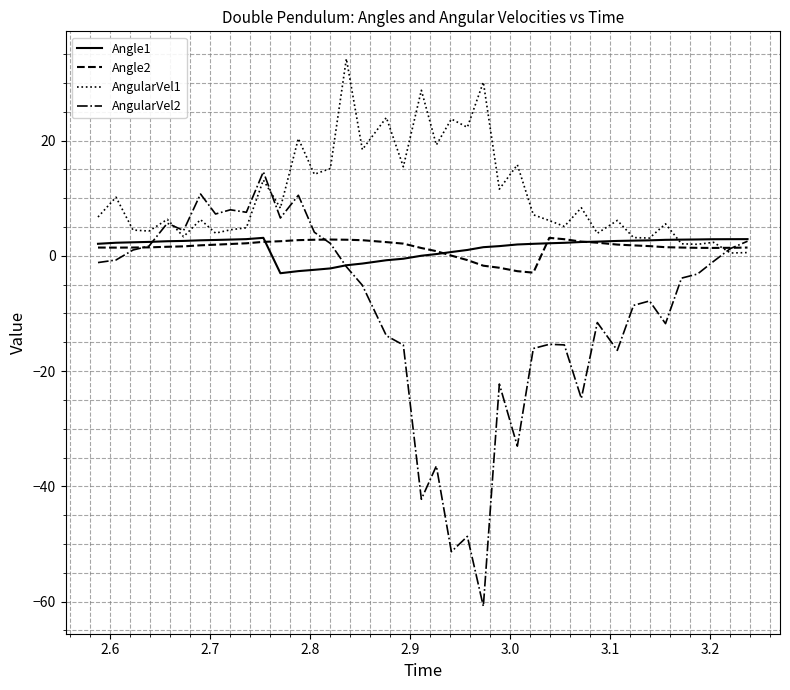

What is the difference between the maximum and second lowest values in the Angle1 series?

5.8